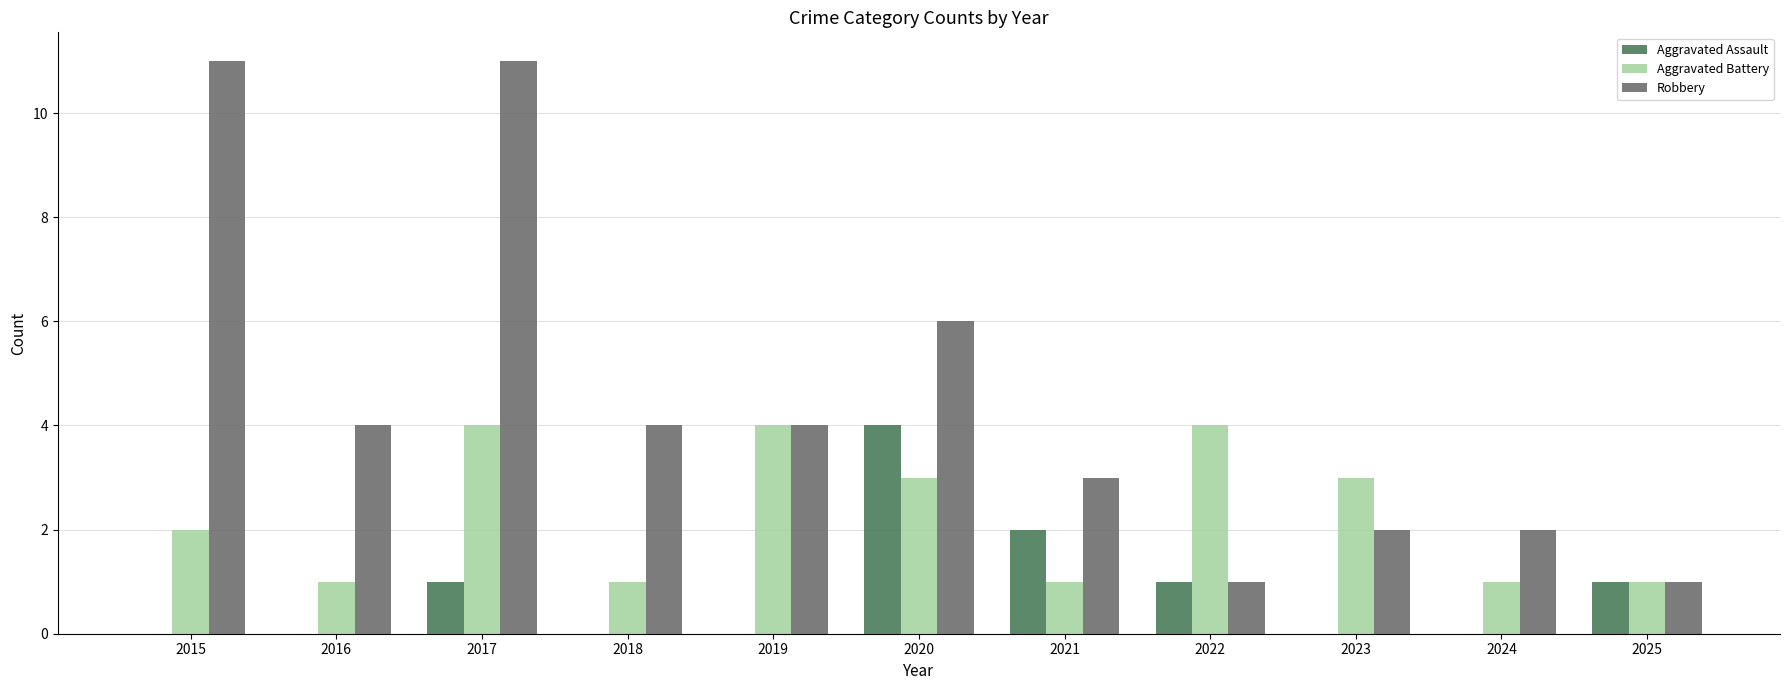

What are all the series names shown in the legend?

Aggravated Assault, Aggravated Battery, Robbery